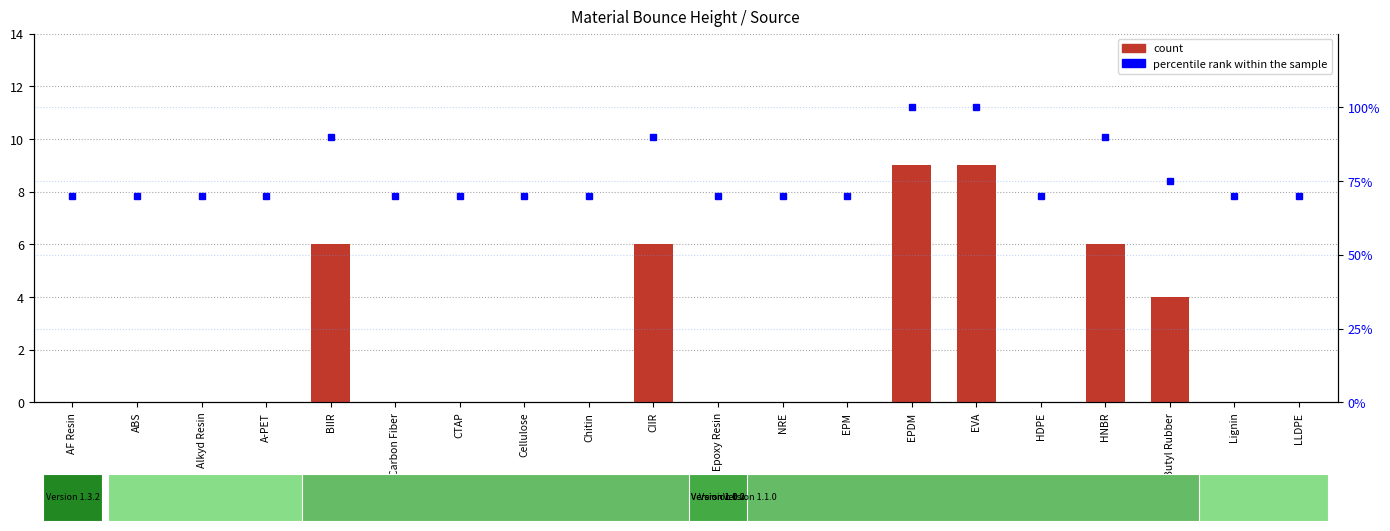

How many groups of bars are there?

20